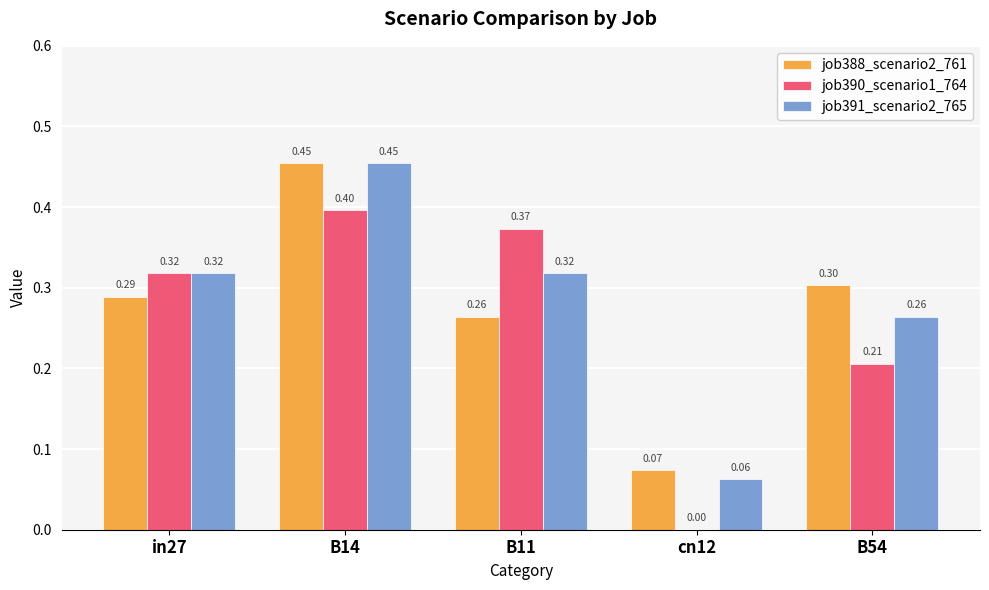

Where is job390_scenario1_764 nearest to the value 0?

cn12